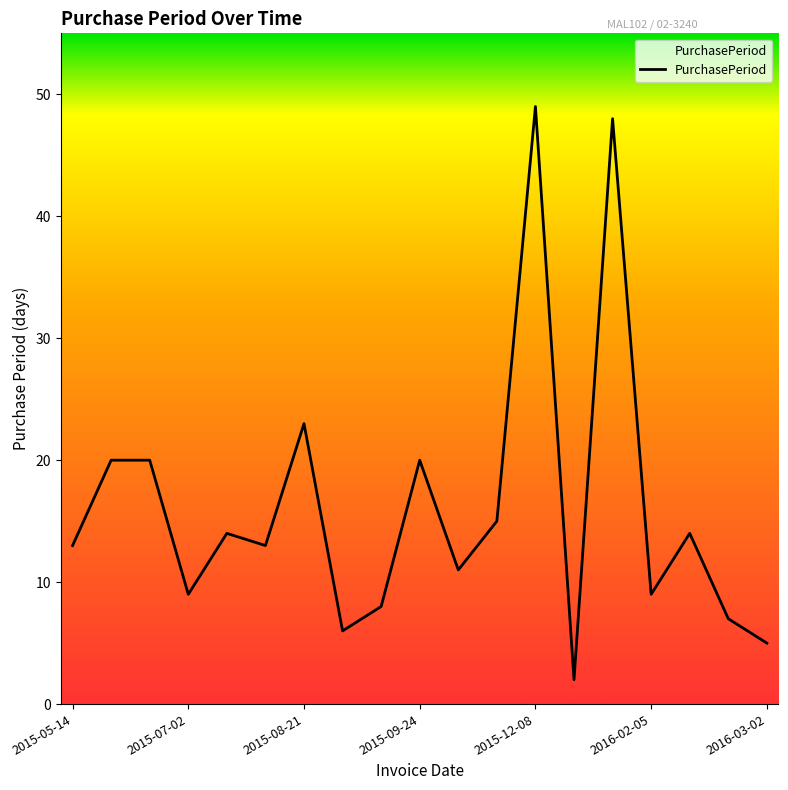

What is the greatest value displayed?

49